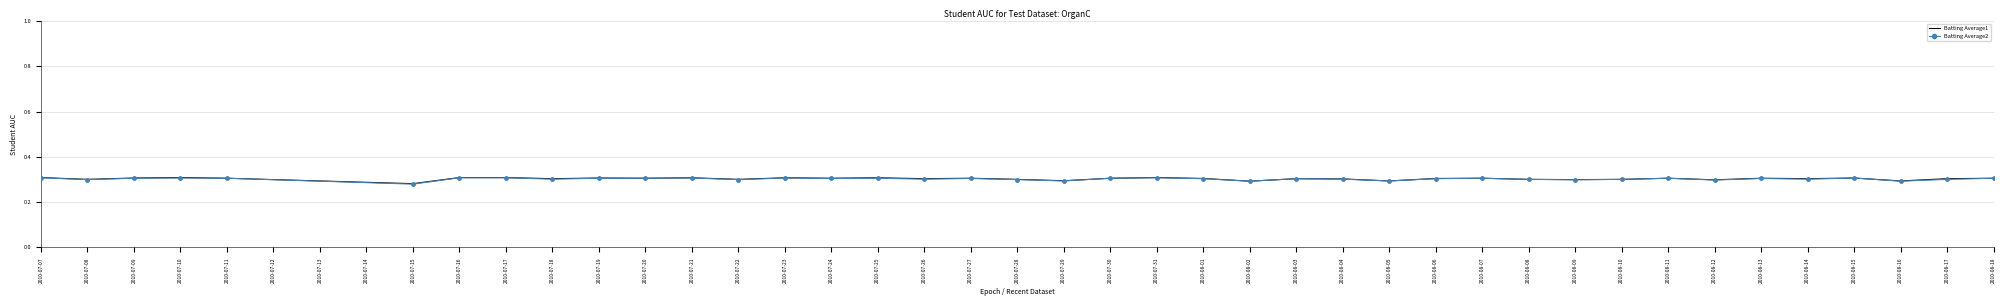

What position from the right is 2010-07-07?

40